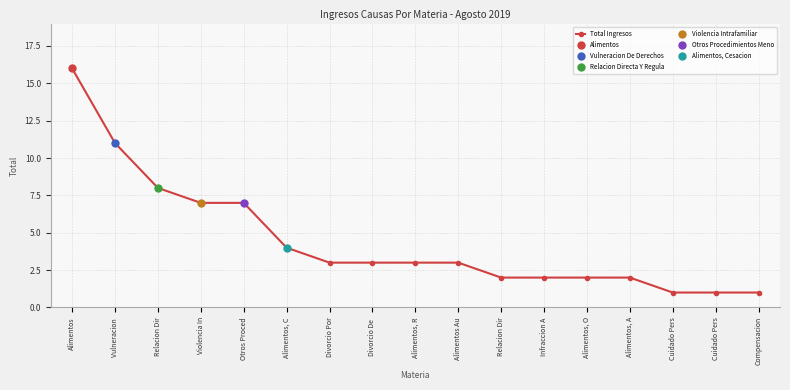

Reading right to left, transcribe all the data shown in this chart.

Compensacion=1	Cuidado Pers=1	Cuidado Pers=1	Alimentos, A=2	Alimentos, O=2	Infraccion A=2	Relacion Dir=2	Alimentos Au=3	Alimentos, R=3	Divorcio De =3	Divorcio Por=3	Alimentos, C=4	Otros Proced=7	Violencia In=7	Relacion Dir=8	Vulneracion =11	Alimentos=16